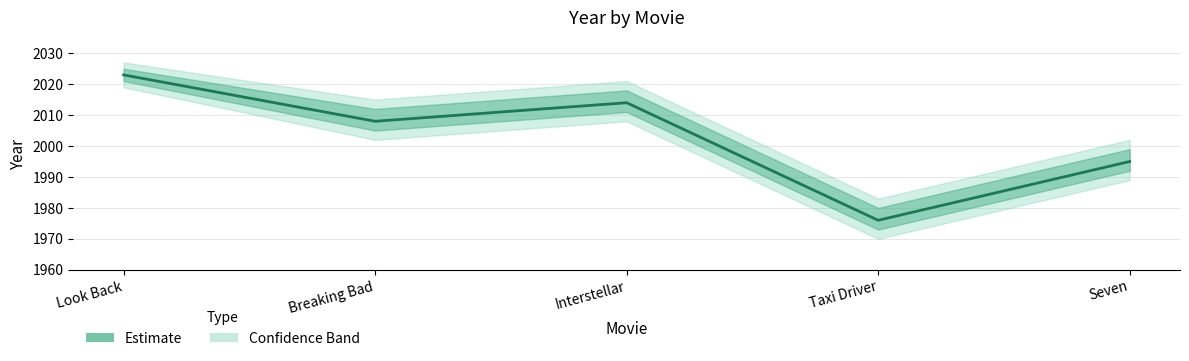

Reading left to right, what are all the values shown in this chart?

2023	2008	2014	1976	1995